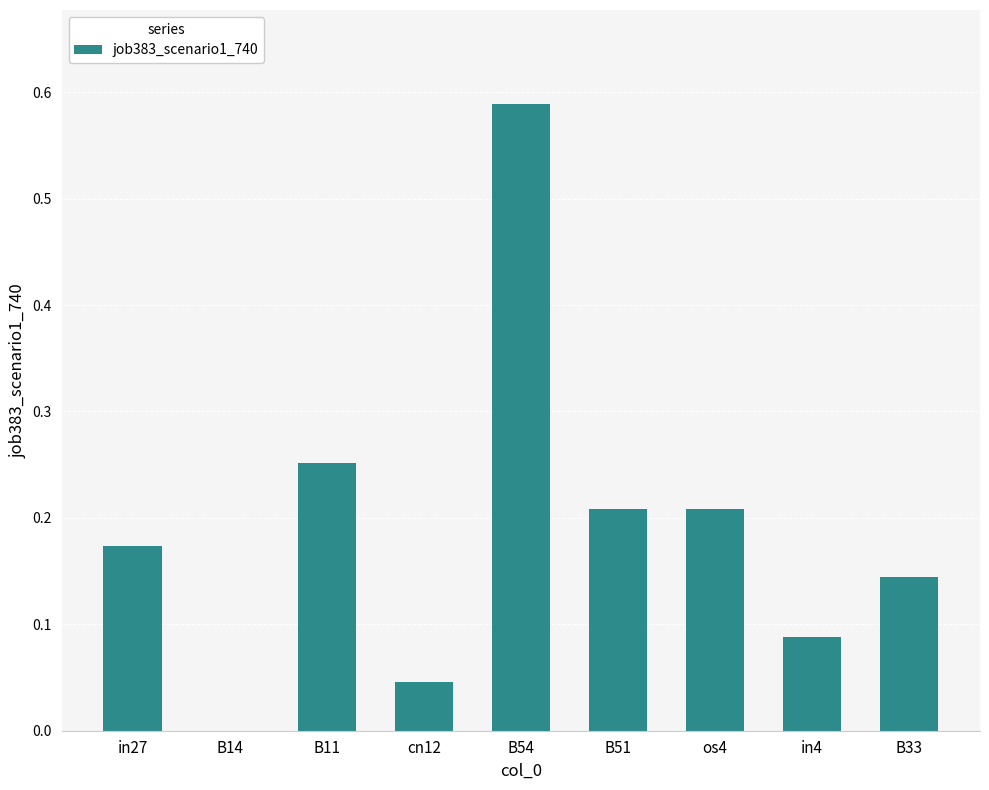

What is the change in value from B54 to B51?

-0.4